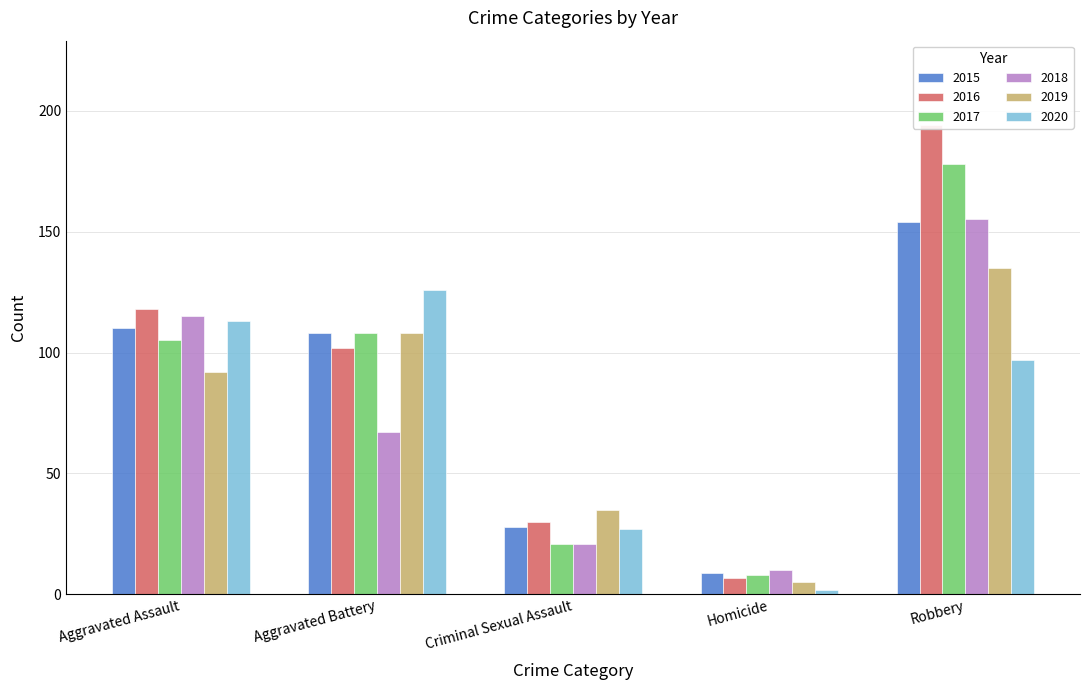

How many series are shown in this chart?

6